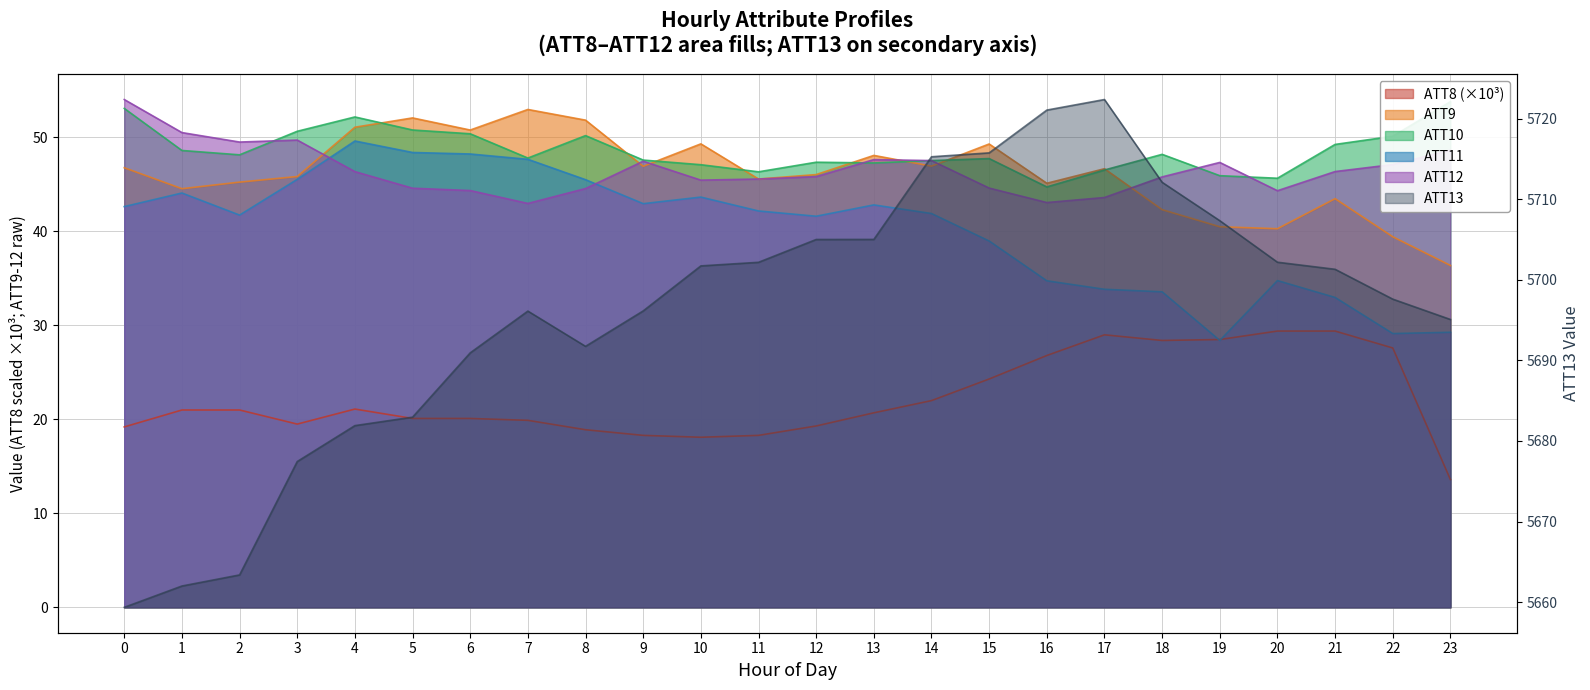

What is the maximum value shown in the chart?

5722.4